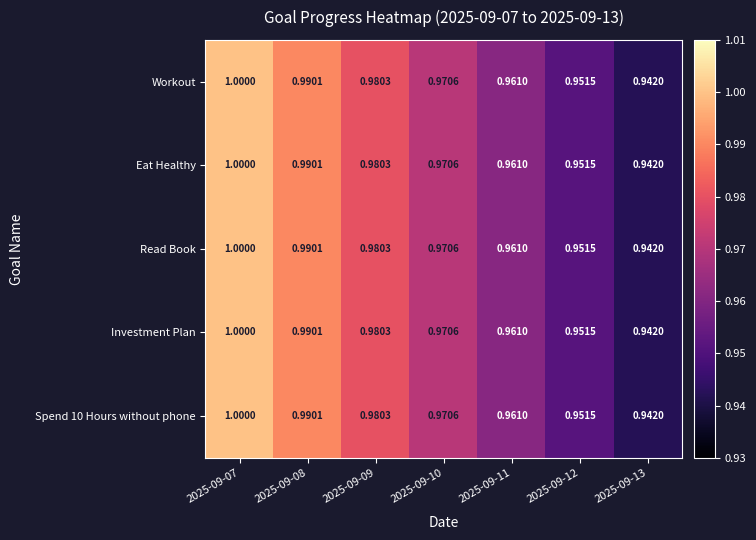

Is the value of Workout at 2025-09-08 greater than the value of Read Book at 2025-09-11?

Yes